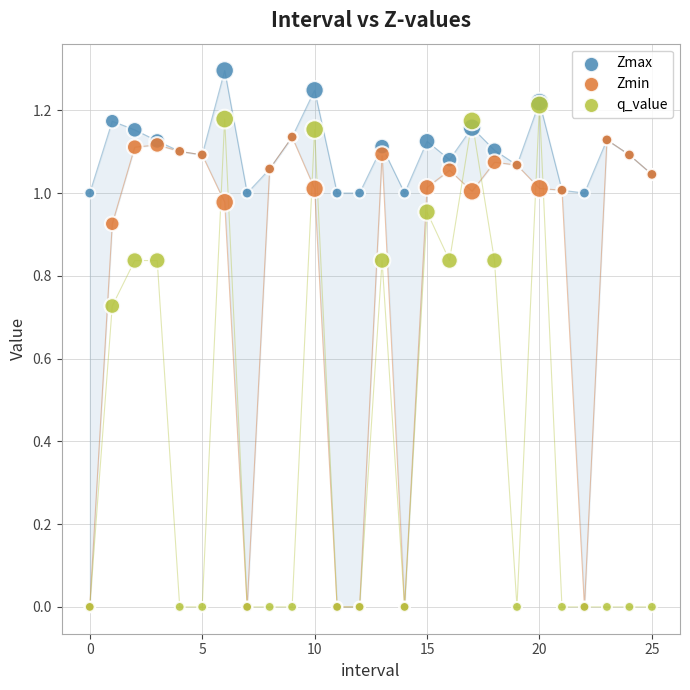

Which series has the largest Y range (max minus min)?

q_value